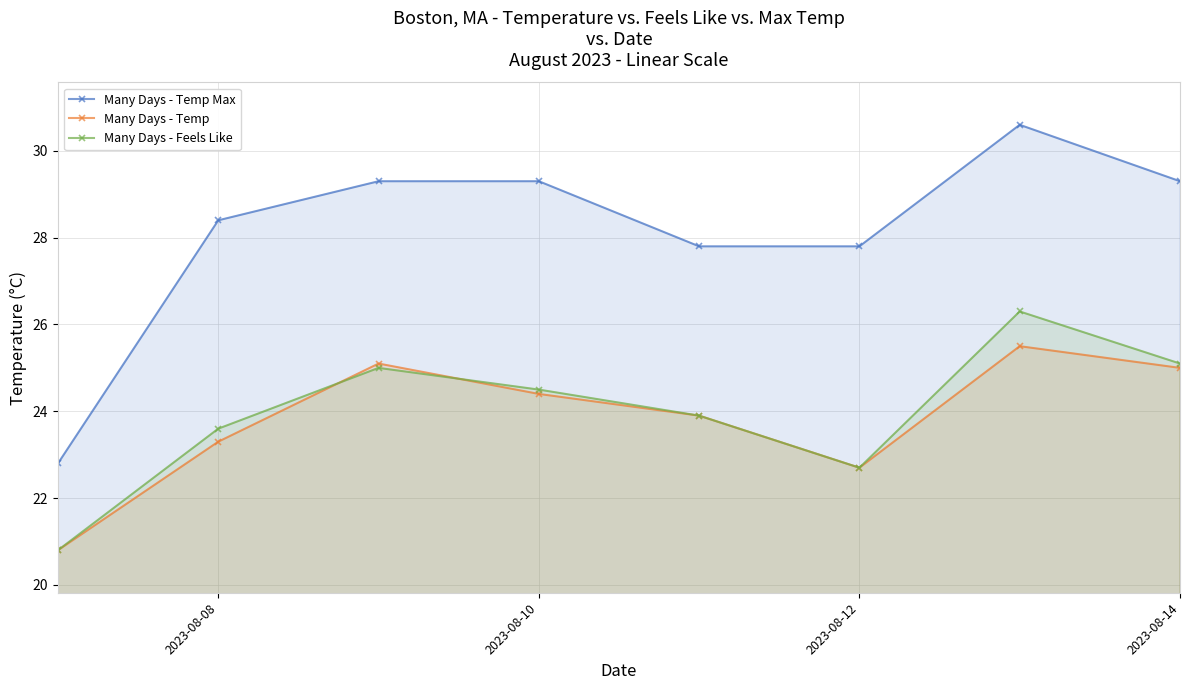

True or false: Many Days - Feels Like has a value of 8.4 at 2023-08-14.

False